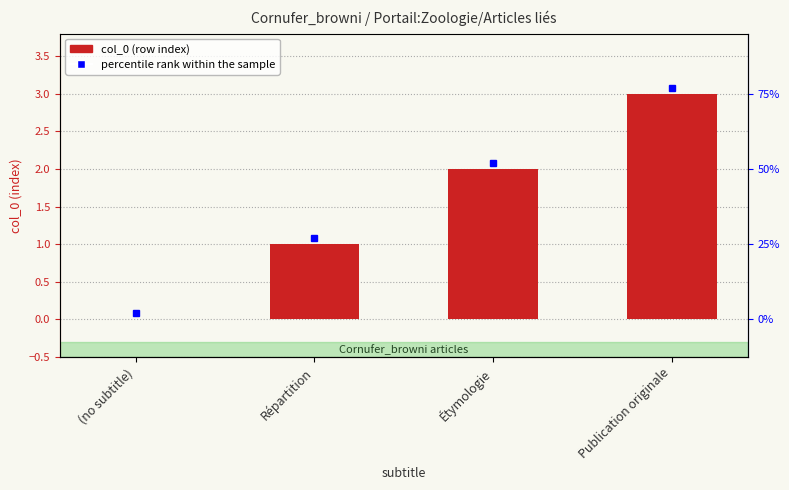

Reading left to right, extract all data points from this chart.

(no subtitle)=0	Répartition=1	Étymologie=2	Publication originale=3